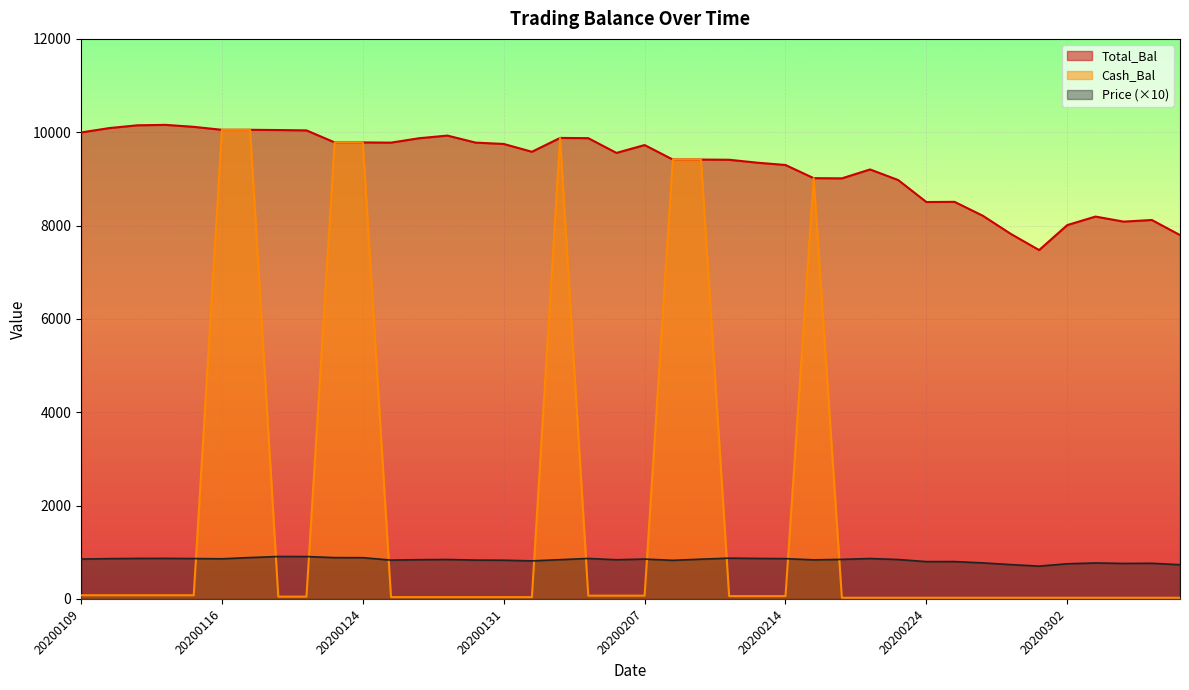

Is it true that Total_Bal equals 9414.8 at 20200211?

True